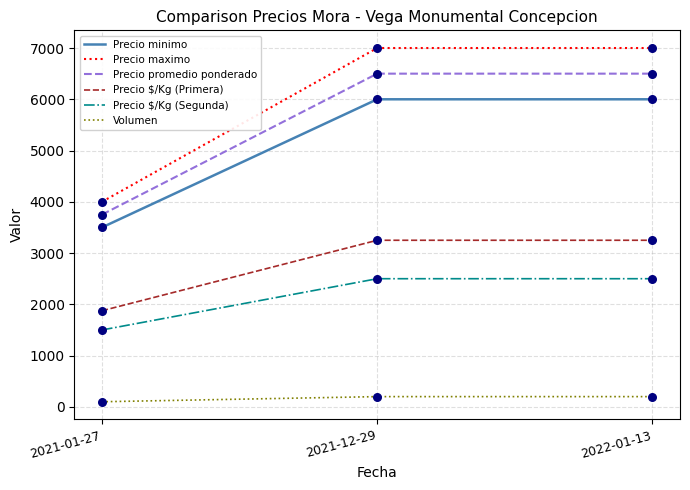

Between 2021-01-27 and 2022-01-13, which series saw the biggest shift?

Precio maximo